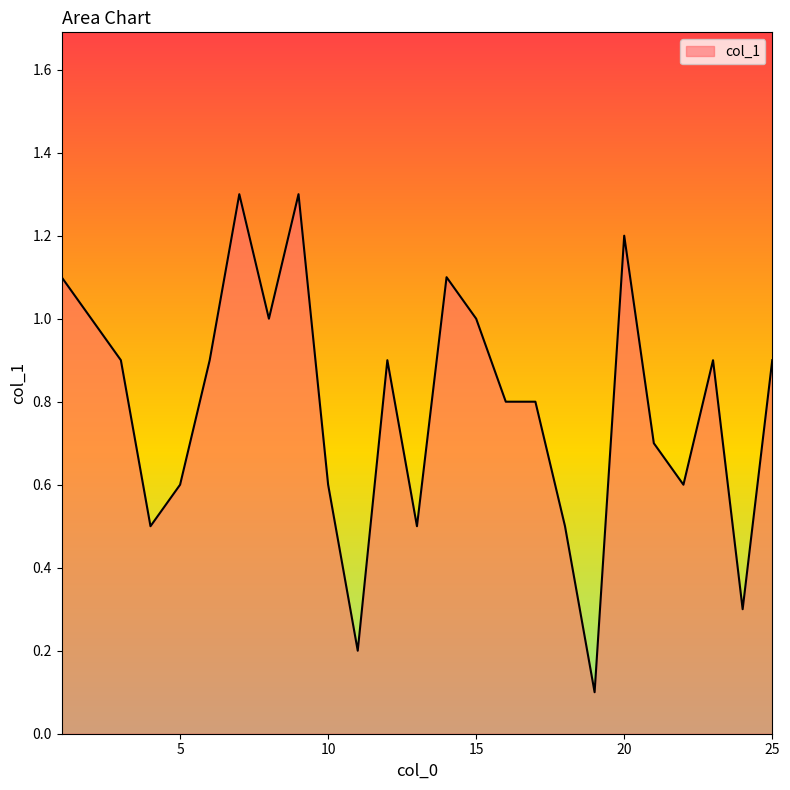

What is the maximum value shown in the chart?

1.3